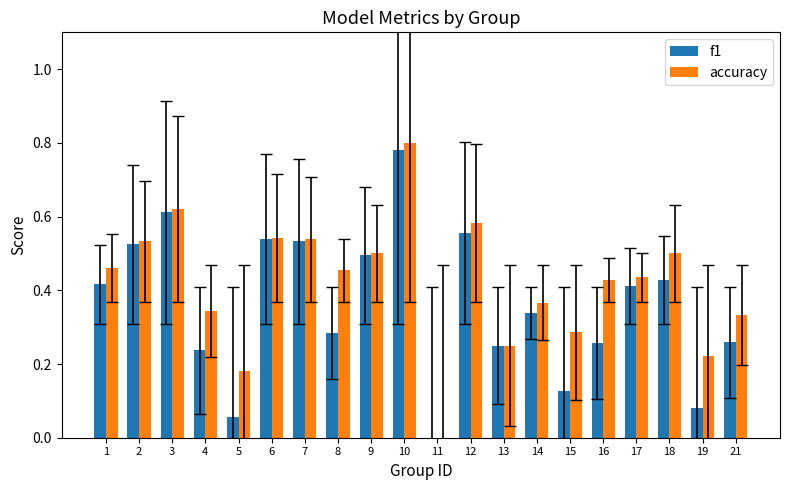

Which category has the highest value in the f1 series?

10